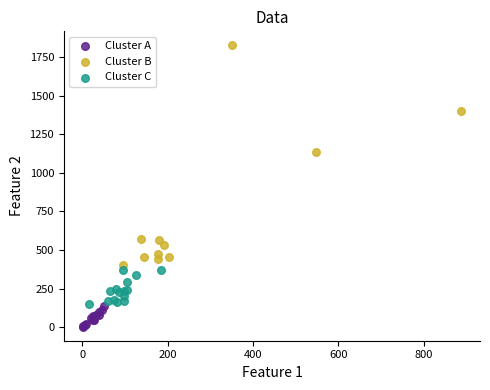

Which series reaches the minimum Y coordinate?

Cluster A